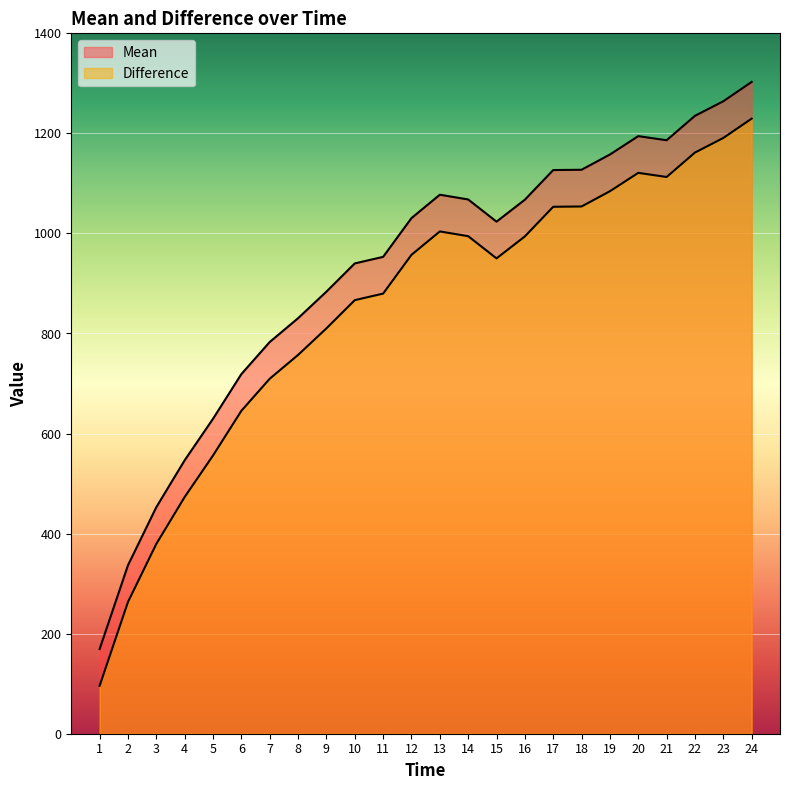

What is the minimum value for Mean?

169.2